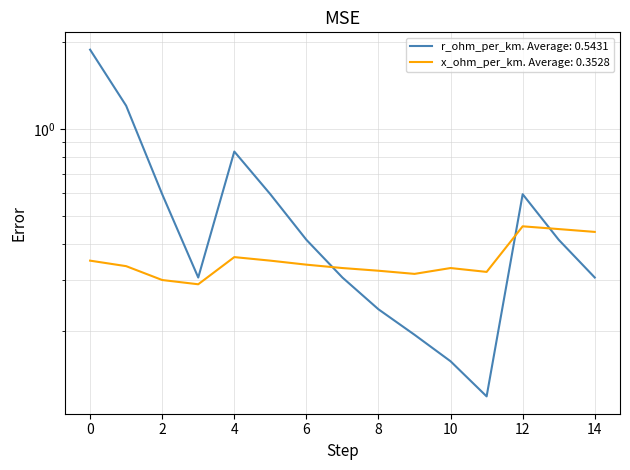

Between 16 and 94, which series saw the biggest shift?

r_ohm_per_km